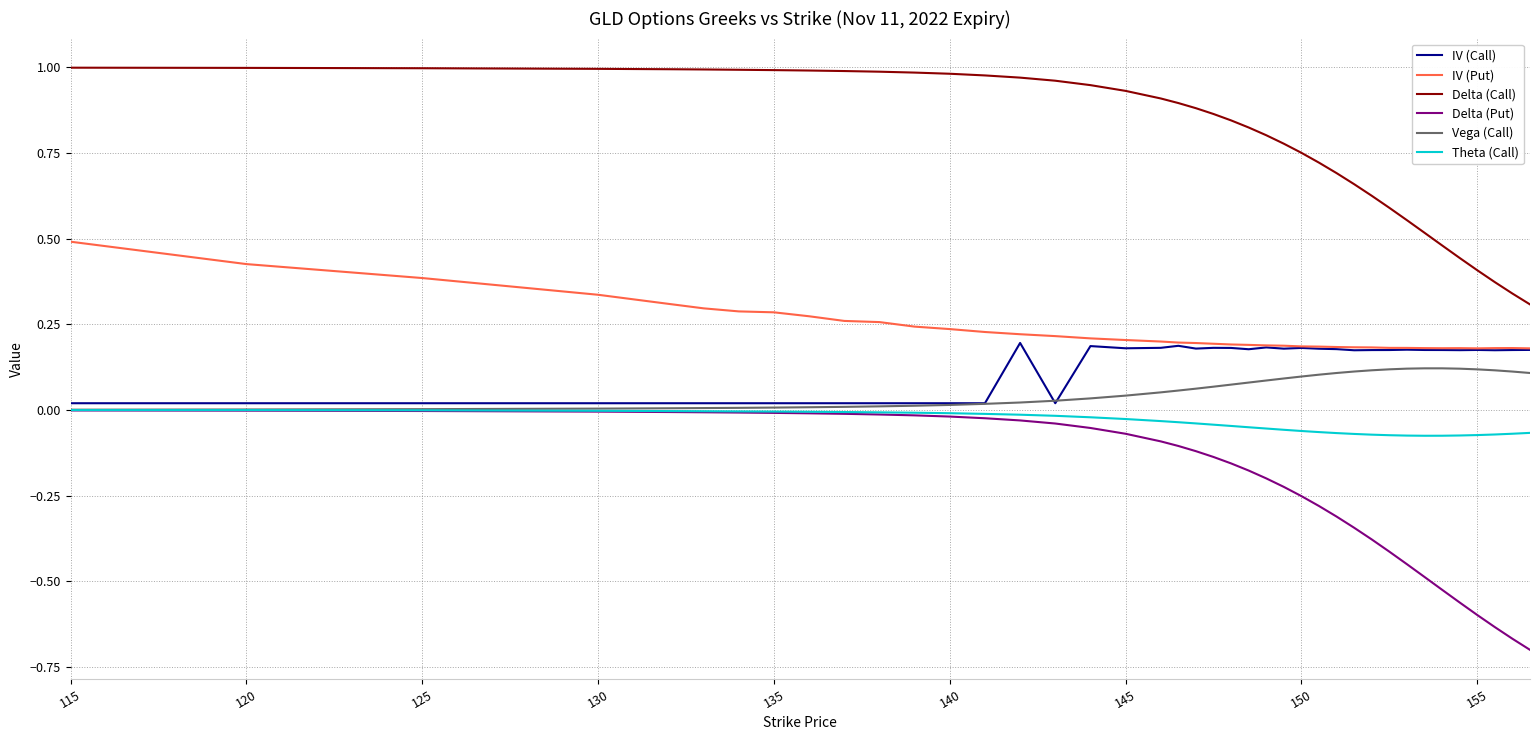

Which series has the largest total across all categories?

Delta (Call)